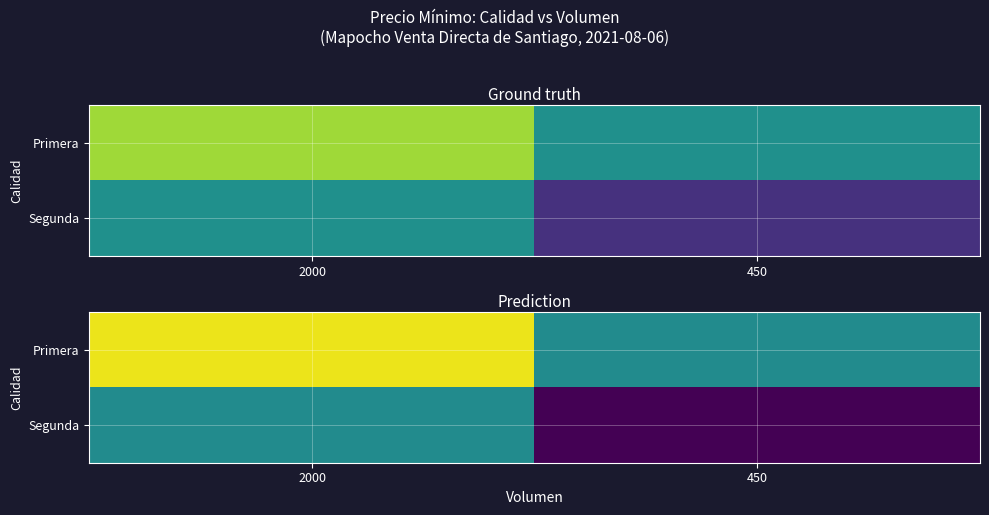

Is the value of Segunda at 450 greater than the value of Primera at 2000?

No